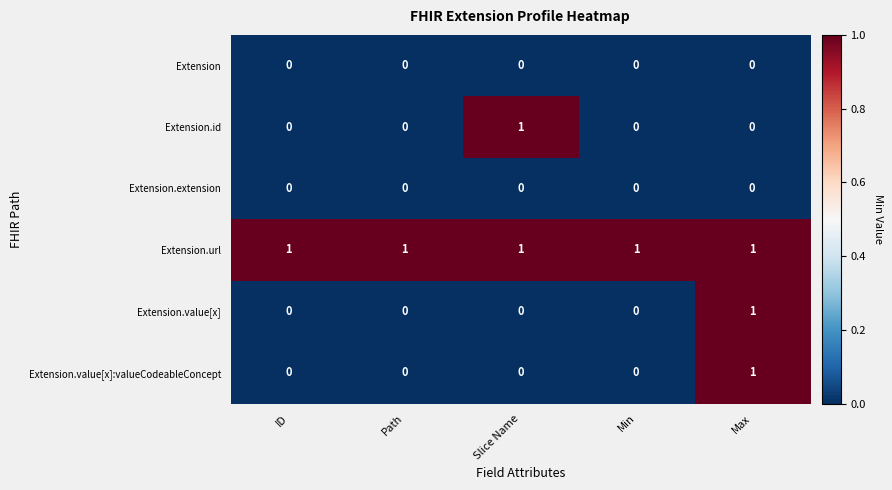

What is the spread (max minus min) of values at Path?

1